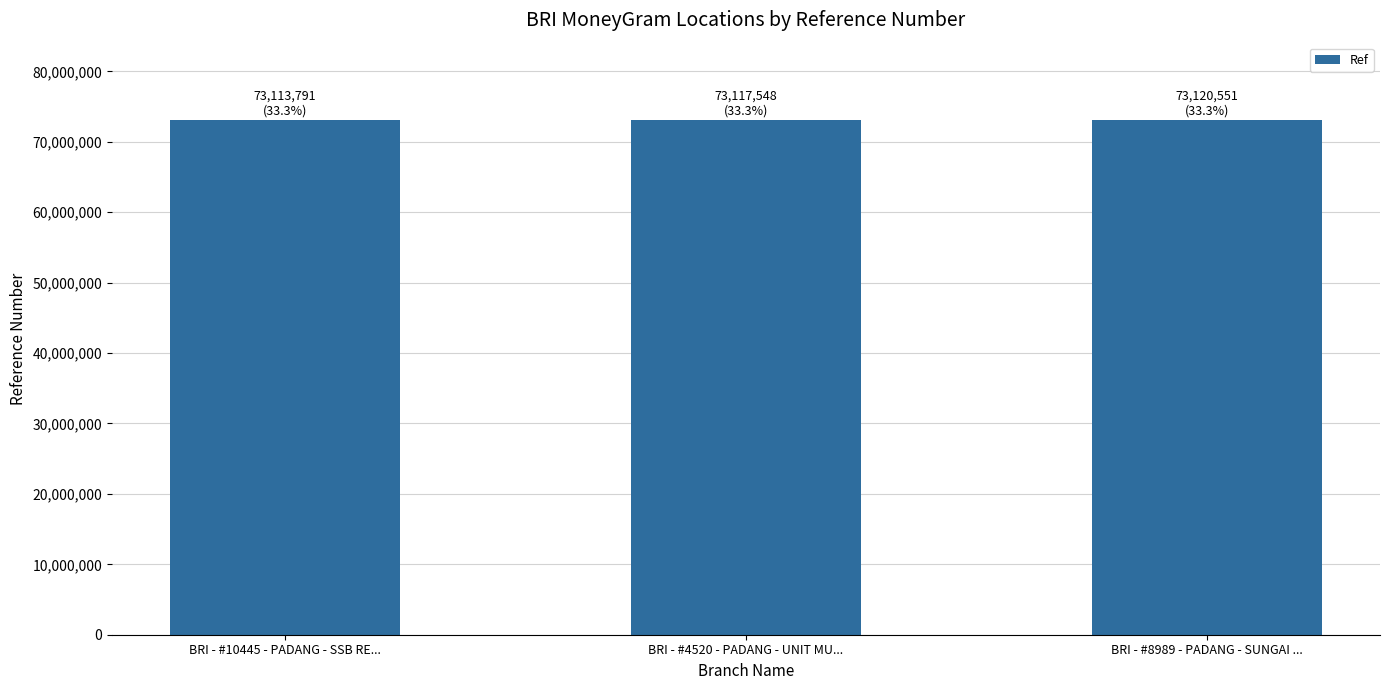

Is it true that the value at BRI - #8989 - PADANG - SUNGAI ... is 95606964?

False